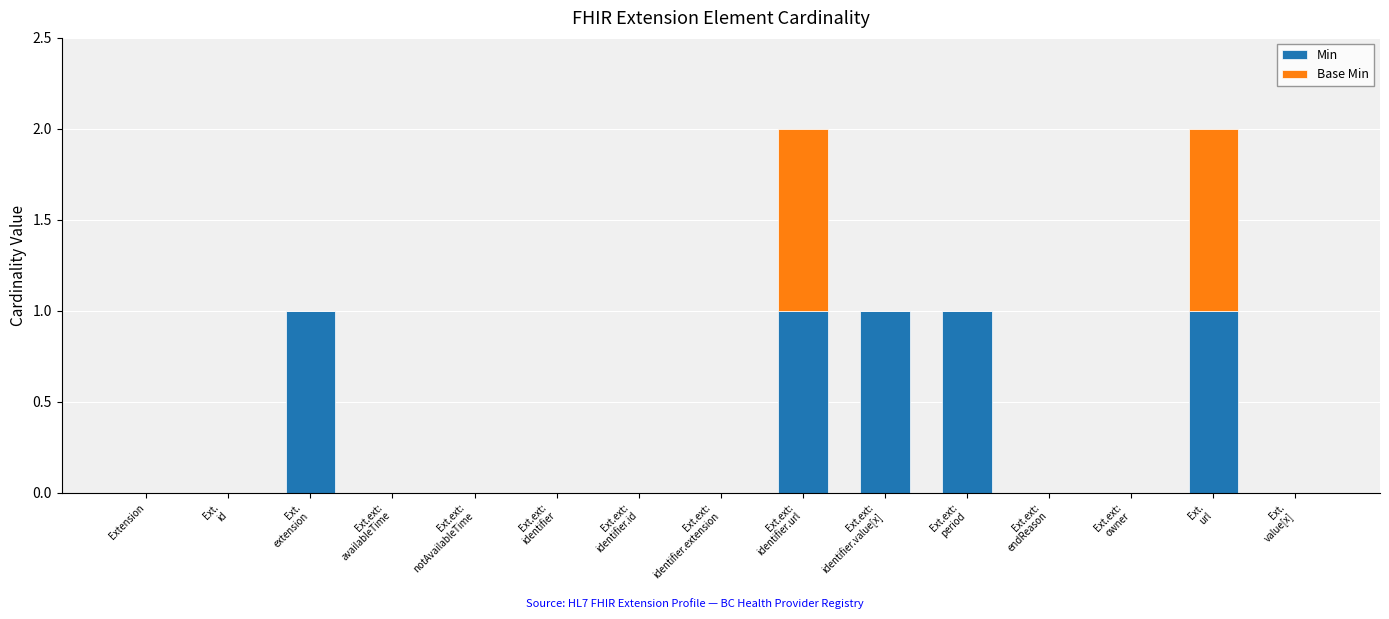

Are the bars grouped side by side (vs. stacked)?

No